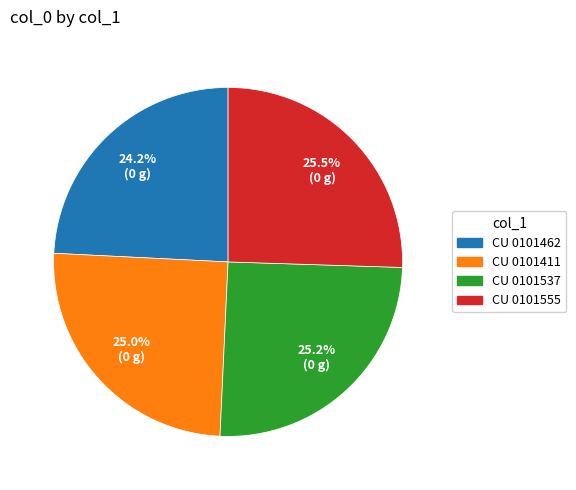

Does CU 0101537 represent more than half of the total?

No